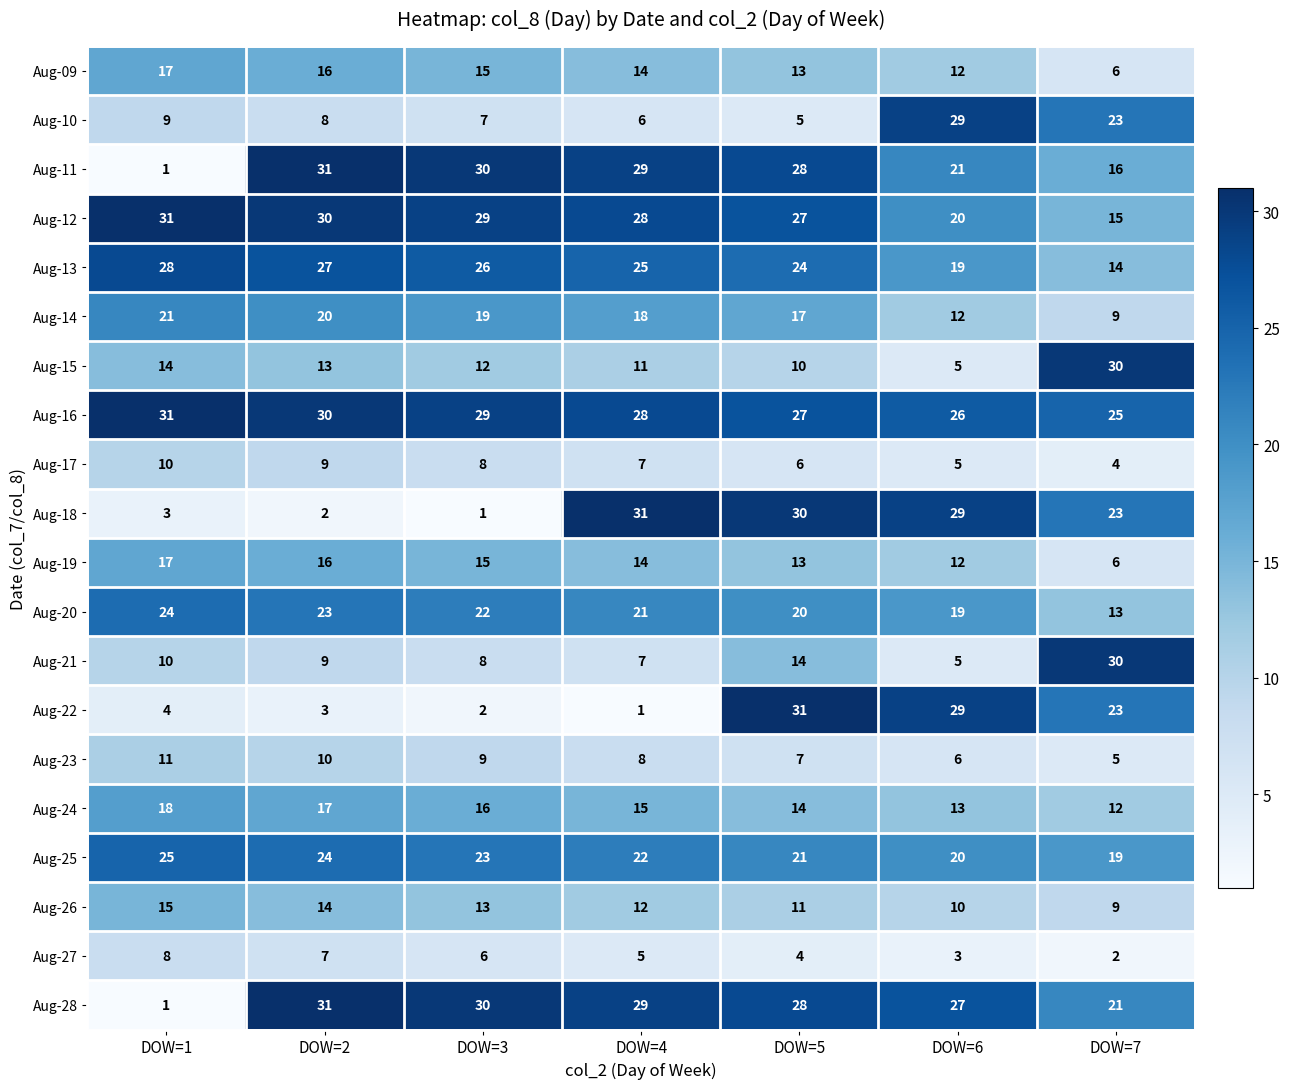

List the labels in order of Aug-28 value, largest first.

DOW=2, DOW=3, DOW=4, DOW=5, DOW=6, DOW=7, DOW=1